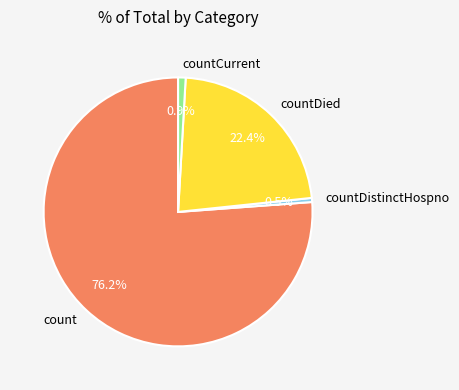

Which has a higher value, countDistinctHospno or countDied?

countDied